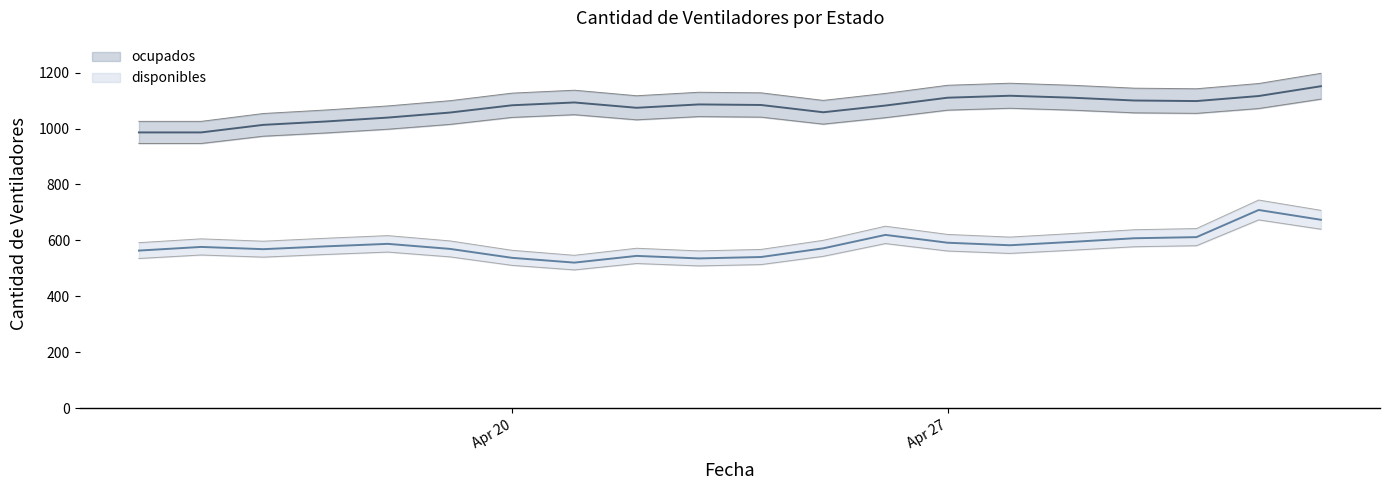

Where is ocupados nearest to the value 1068?

2020-04-22